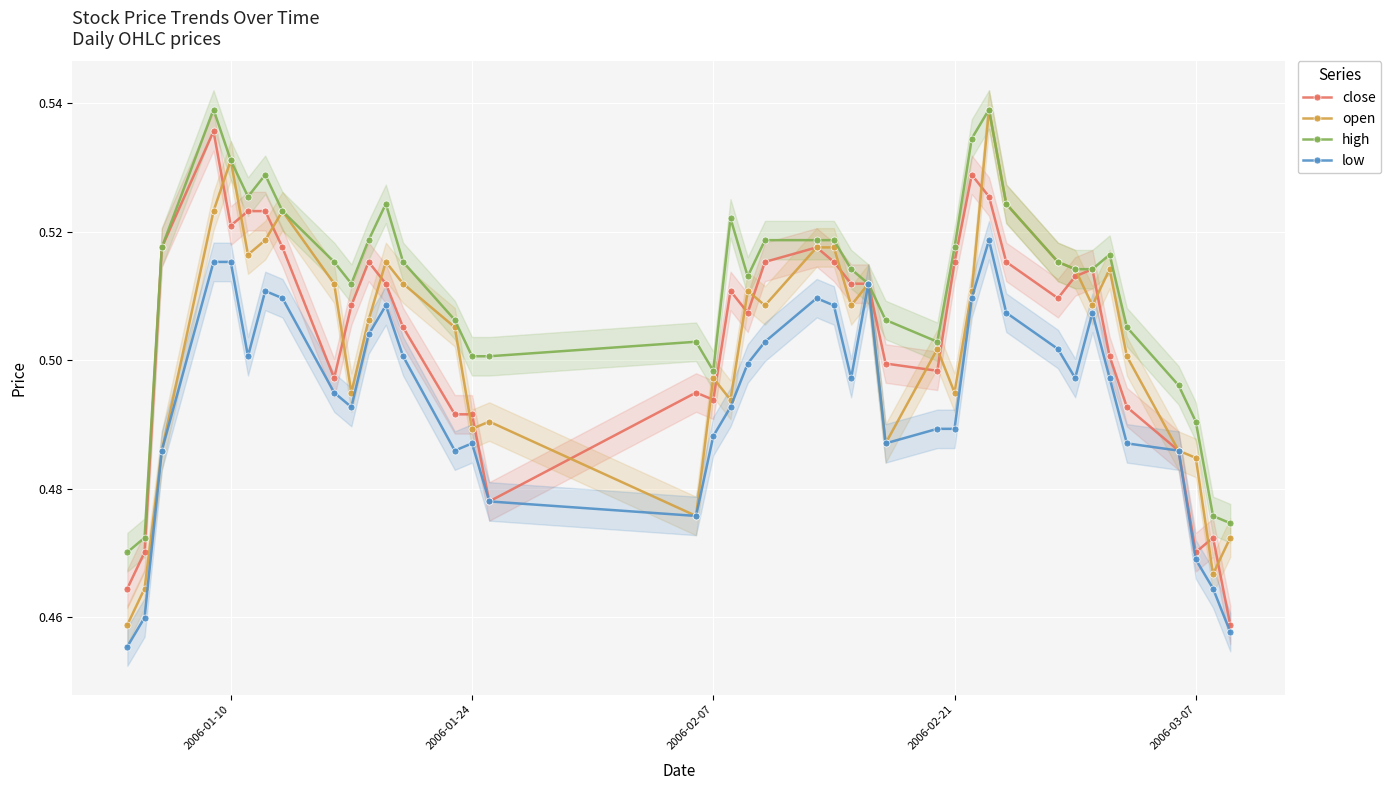

Reading left to right, transcribe all the data shown in this chart.

close: 0.5	0.5	0.5	0.5	0.5	0.5	0.5	0.5	0.5	0.5	0.5	0.5	0.5	0.5	0.5	0.5	0.5	0.5	0.5	0.5	0.5	0.5	0.5	0.5	0.5	0.5	0.5	0.5	0.5	0.5	0.5	0.5	0.5	0.5	0.5	0.5	0.5	0.5	0.5	0.5
open: 0.5	0.5	0.5	0.5	0.5	0.5	0.5	0.5	0.5	0.5	0.5	0.5	0.5	0.5	0.5	0.5	0.5	0.5	0.5	0.5	0.5	0.5	0.5	0.5	0.5	0.5	0.5	0.5	0.5	0.5	0.5	0.5	0.5	0.5	0.5	0.5	0.5	0.5	0.5	0.5
high: 0.5	0.5	0.5	0.5	0.5	0.5	0.5	0.5	0.5	0.5	0.5	0.5	0.5	0.5	0.5	0.5	0.5	0.5	0.5	0.5	0.5	0.5	0.5	0.5	0.5	0.5	0.5	0.5	0.5	0.5	0.5	0.5	0.5	0.5	0.5	0.5	0.5	0.5	0.5	0.5
low: 0.5	0.5	0.5	0.5	0.5	0.5	0.5	0.5	0.5	0.5	0.5	0.5	0.5	0.5	0.5	0.5	0.5	0.5	0.5	0.5	0.5	0.5	0.5	0.5	0.5	0.5	0.5	0.5	0.5	0.5	0.5	0.5	0.5	0.5	0.5	0.5	0.5	0.5	0.5	0.5